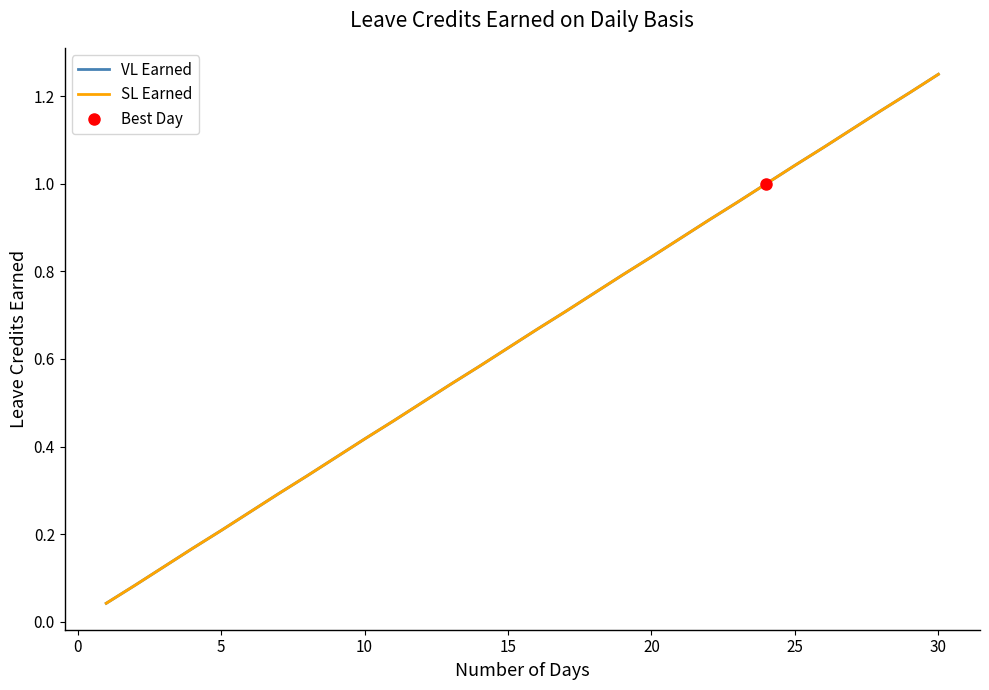

Rank the series by their maximum value, from highest to lowest.

VL Earned, SL Earned